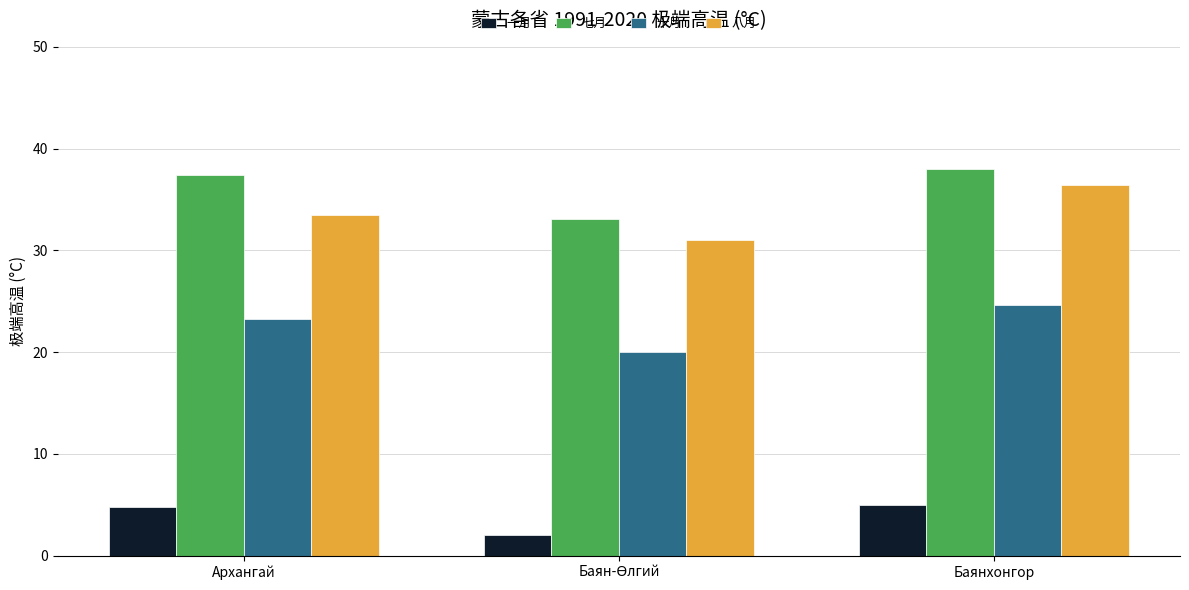

What is the maximum value shown in the chart?

38.0